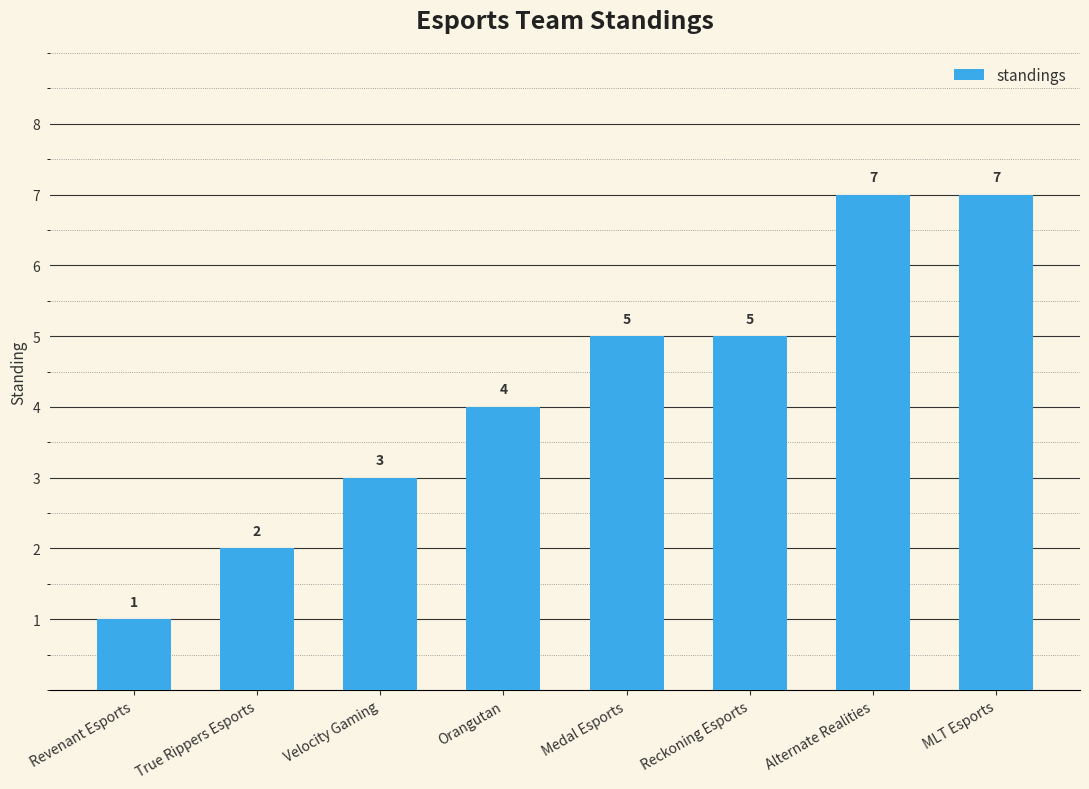

What is the difference between the maximum and second lowest values?

5